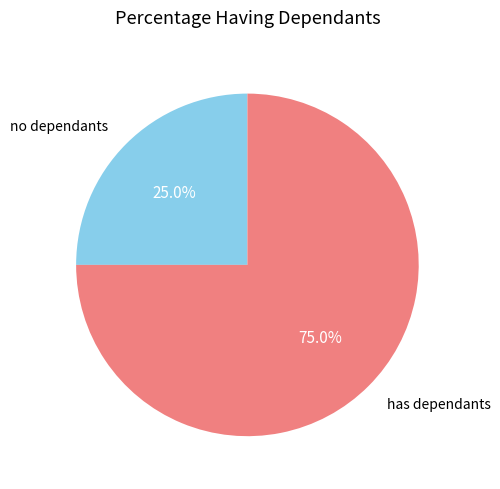

What is the total percentage of no dependants and has dependants?

100.0%